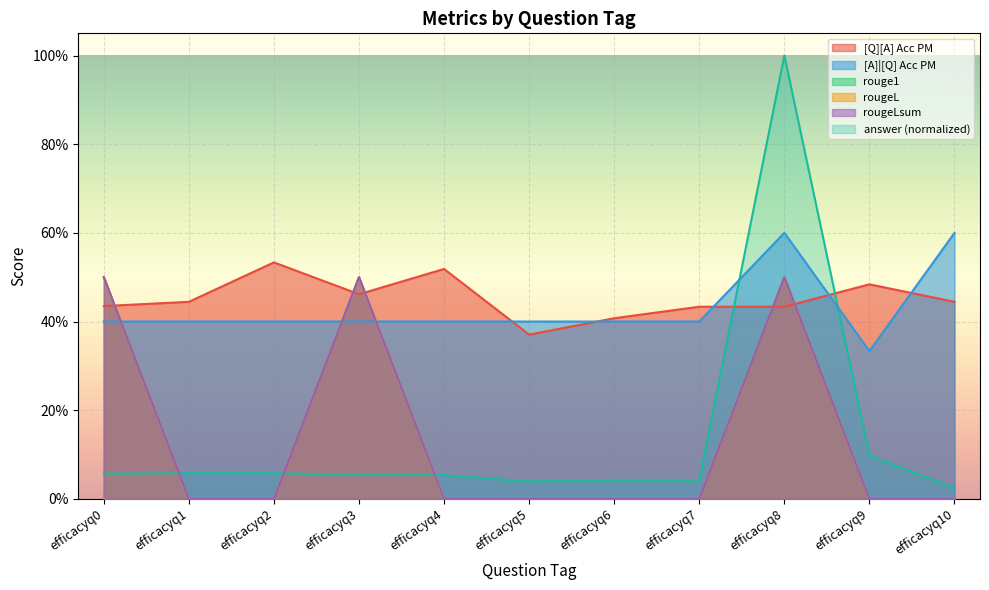

True or false: [Q][A] Acc PM has a value of 0.4 at efficacyq8.

True